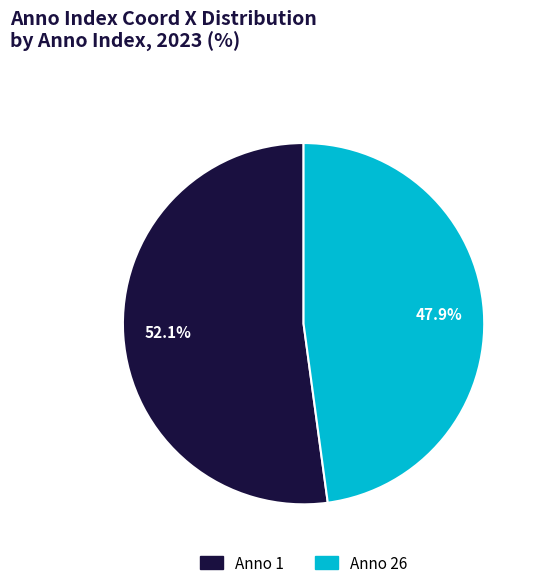

Is there a majority slice in this chart?

Yes